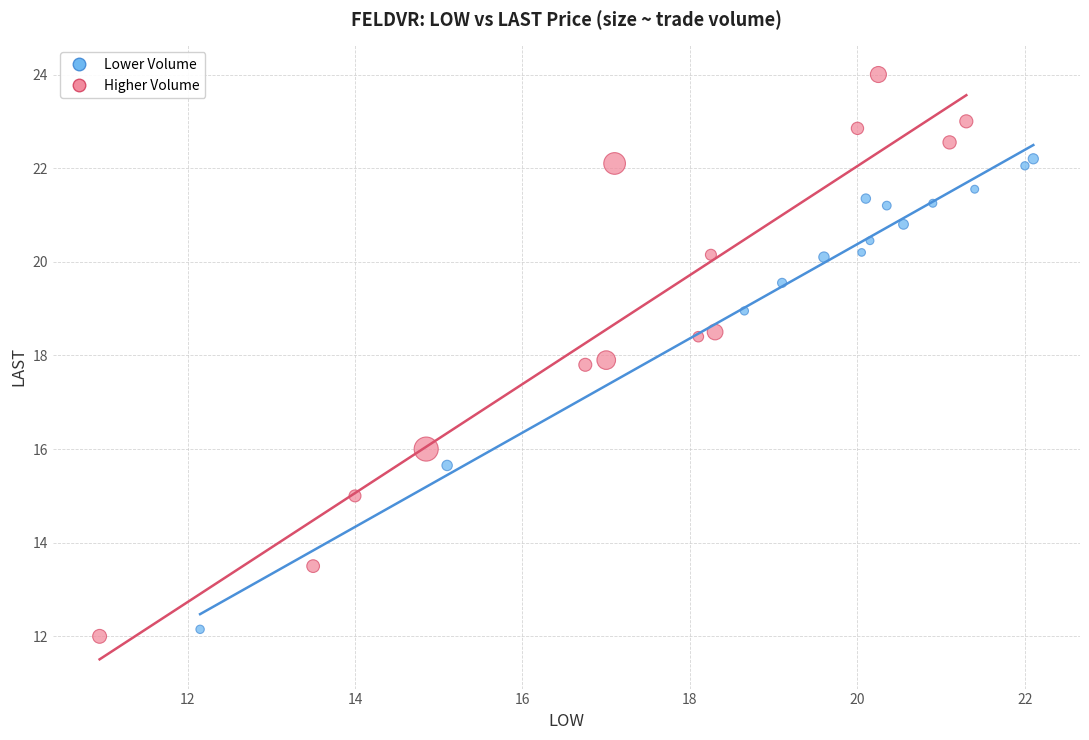

Which series has the largest Y range (max minus min)?

Higher Volume